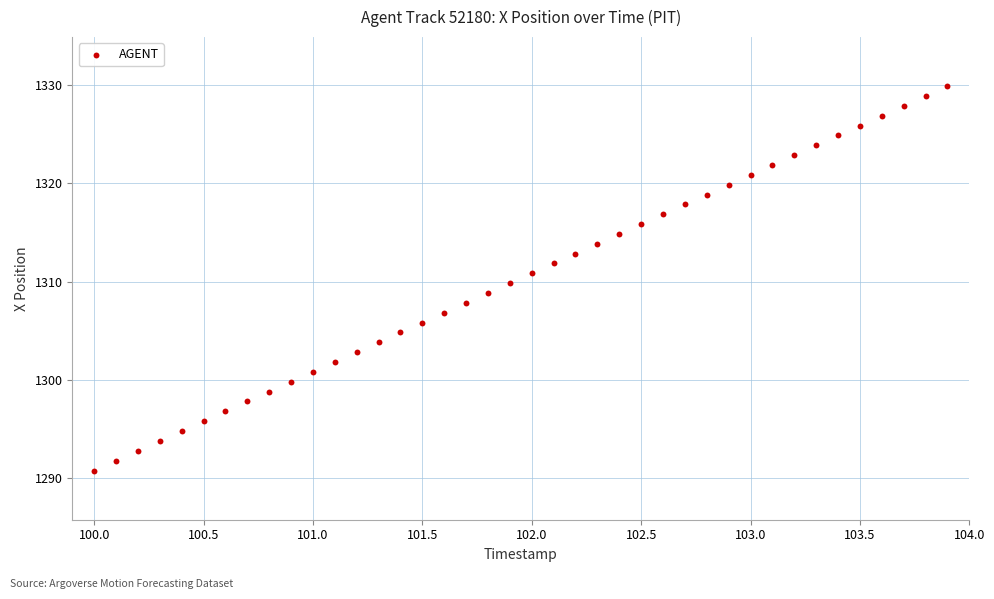

What is the range of Y values (max minus min)?

39.1